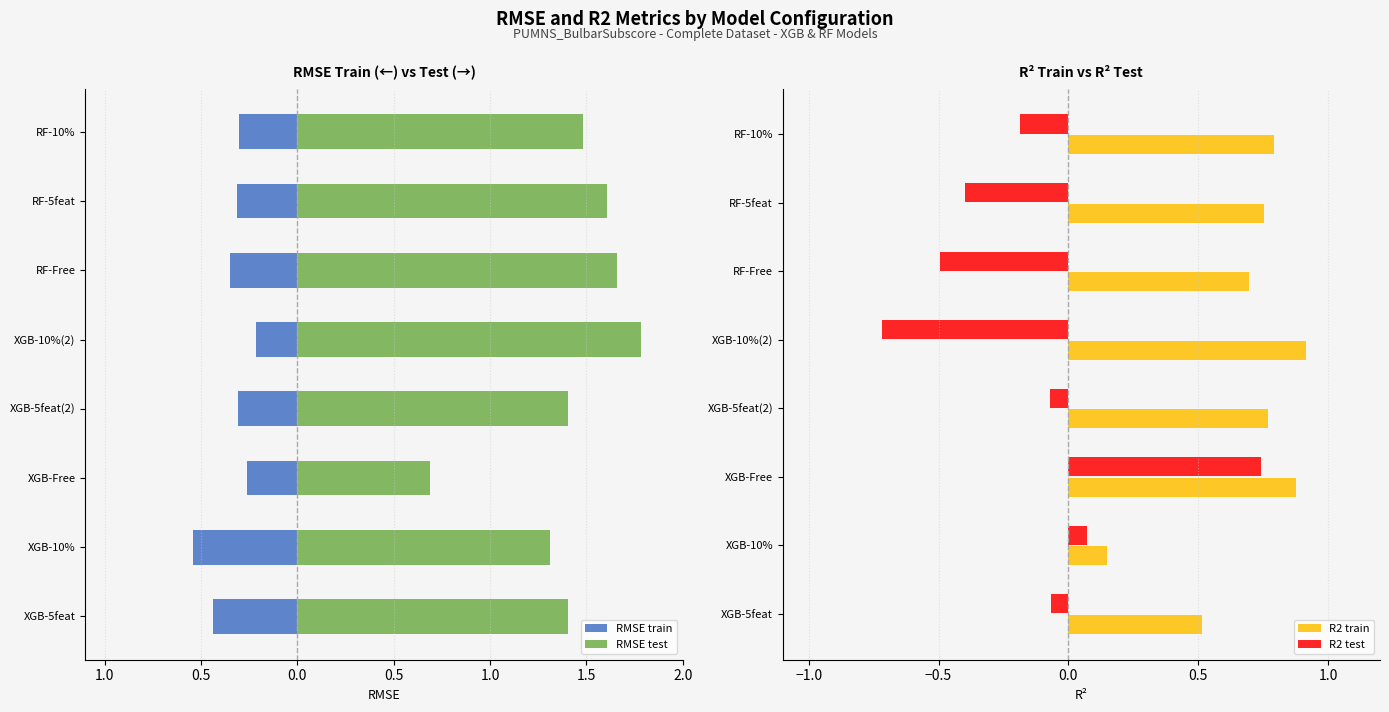

How many groups of bars are there?

8